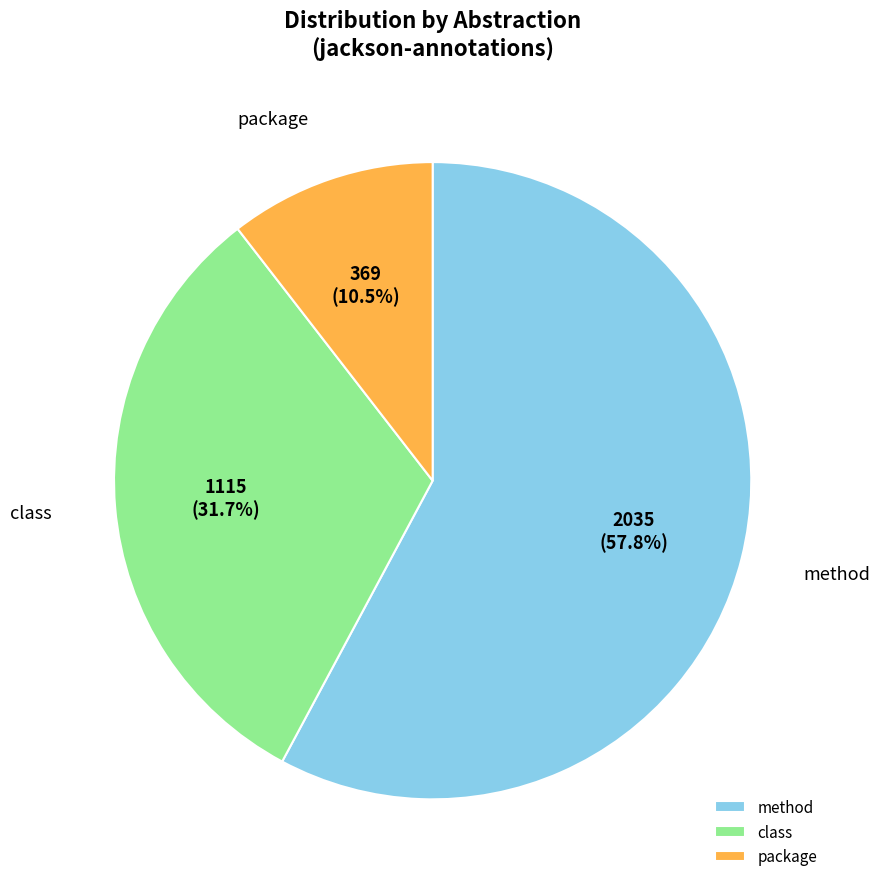

To the nearest percent, what portion does class represent?

32%